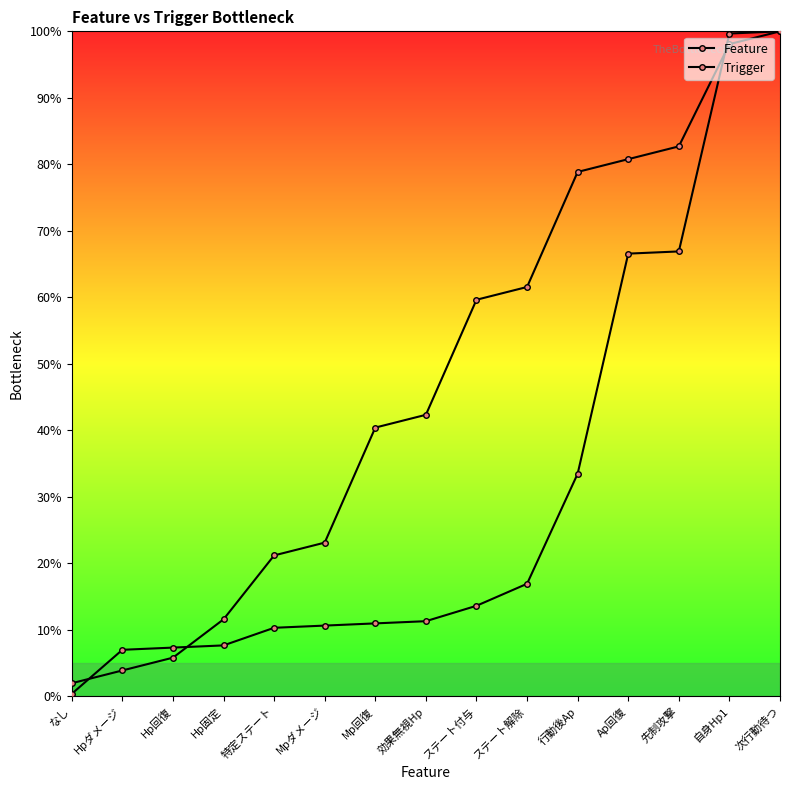

How many categories are shown in the chart?

15